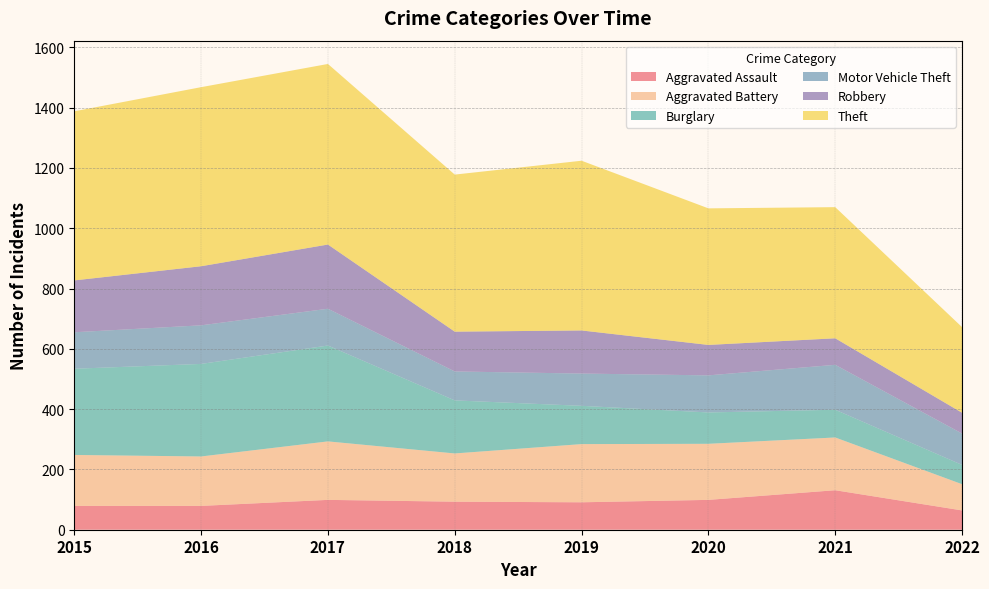

Reading right to left, transcribe all the data shown in this chart.

Aggravated Assault: 64	131	99	91	93	99	79	79
Aggravated Battery: 87	175	186	193	160	194	164	169
Burglary: 64	92	104	127	176	318	307	286
Motor Vehicle Theft: 104	149	123	107	96	122	128	121
Robbery: 69	88	101	143	132	213	196	172
Theft: 284	435	453	563	521	599	594	561